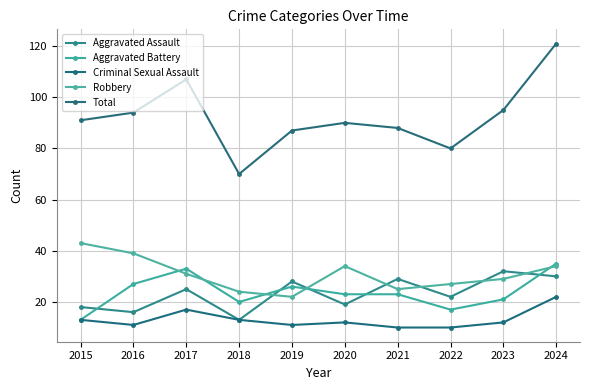

What is the greatest value displayed?

121